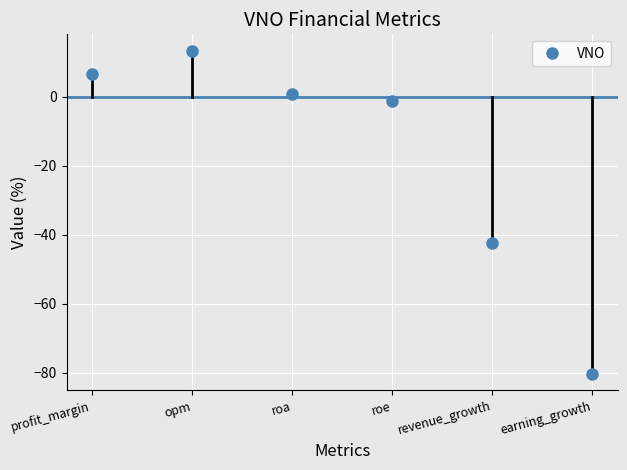

Is it true that the value at roe is -2.0?

False